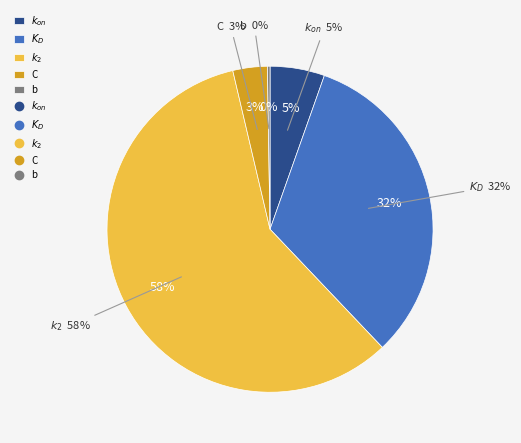

Is C the majority of the pie?

No